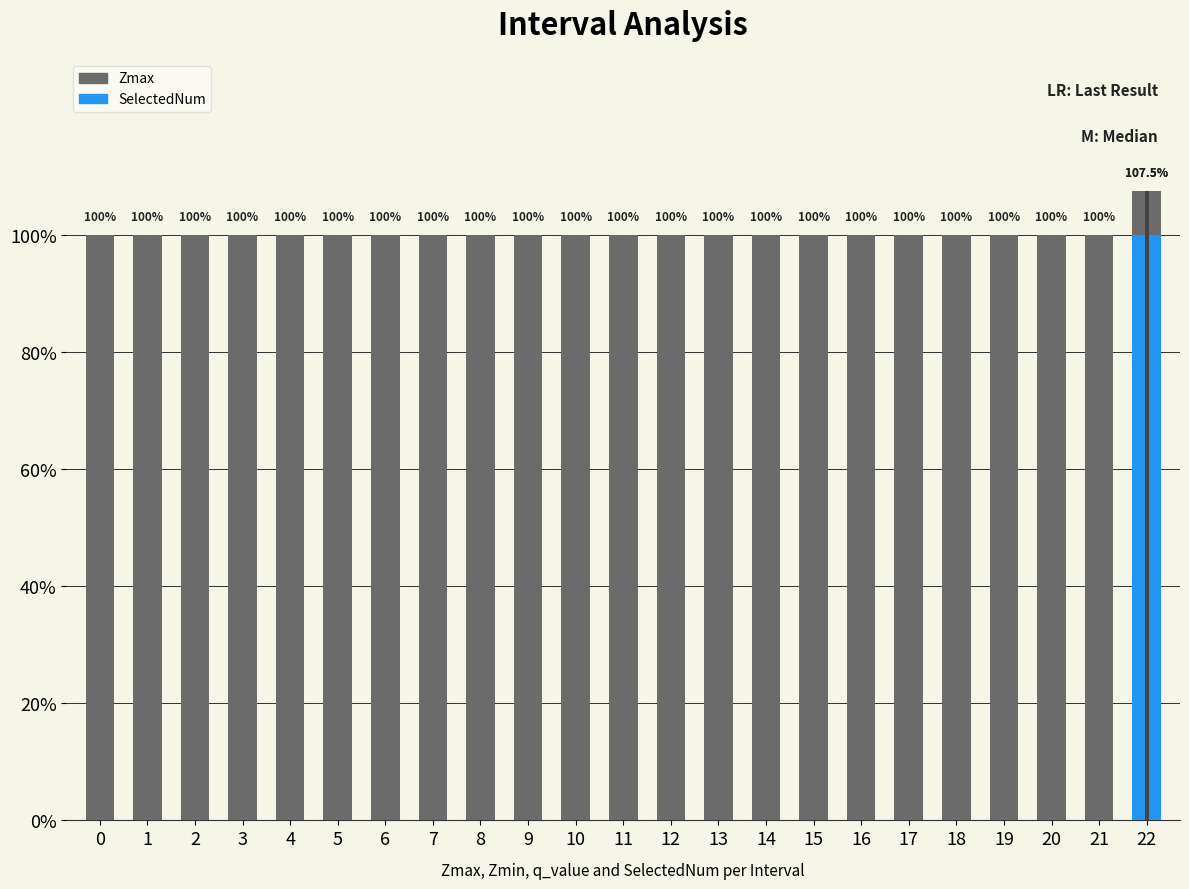

At how many categories does at least one series exceed 1?

1